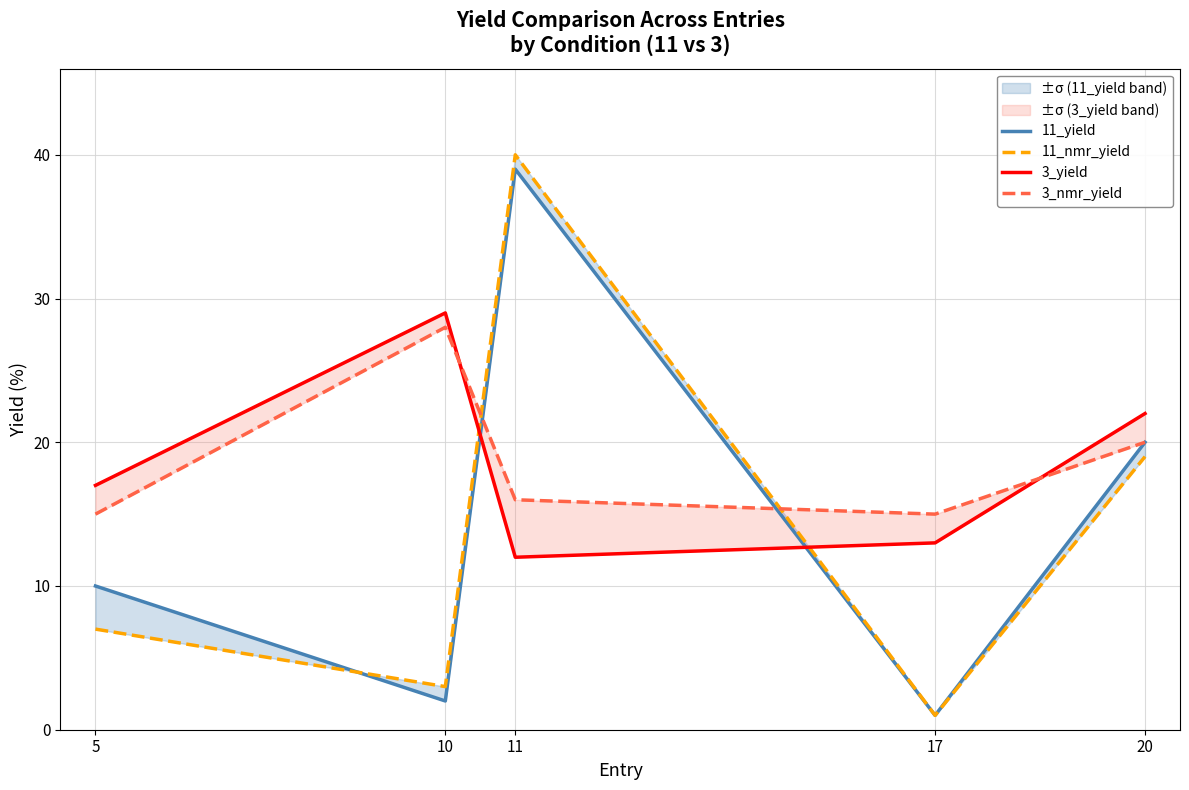

Which category has the lowest value in the 11_yield series?

17